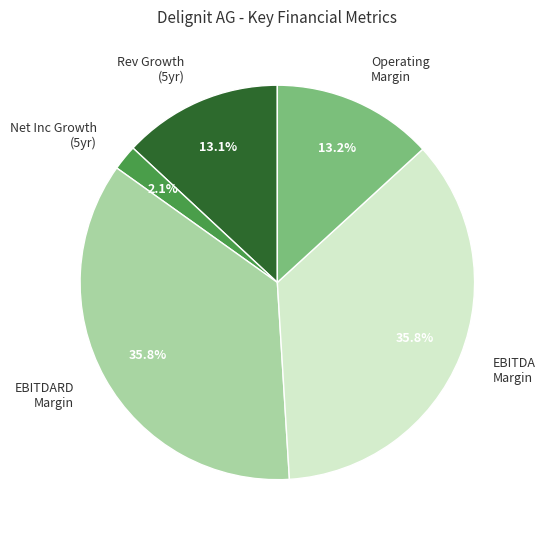

Does Net Inc Growth (5yr) account for over 50% of the chart?

No